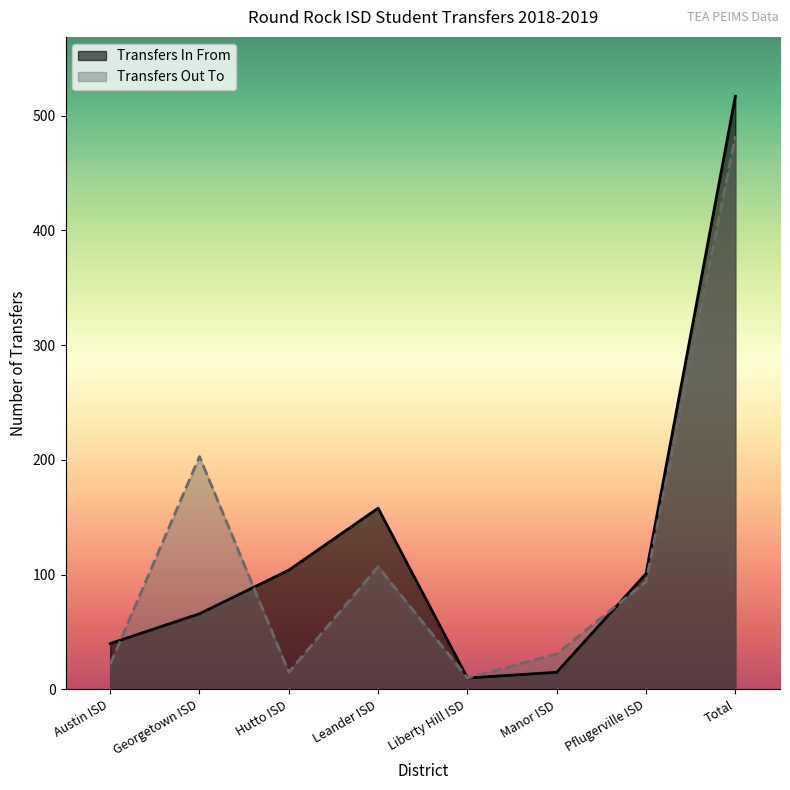

What is the minimum value shown in the chart?

10